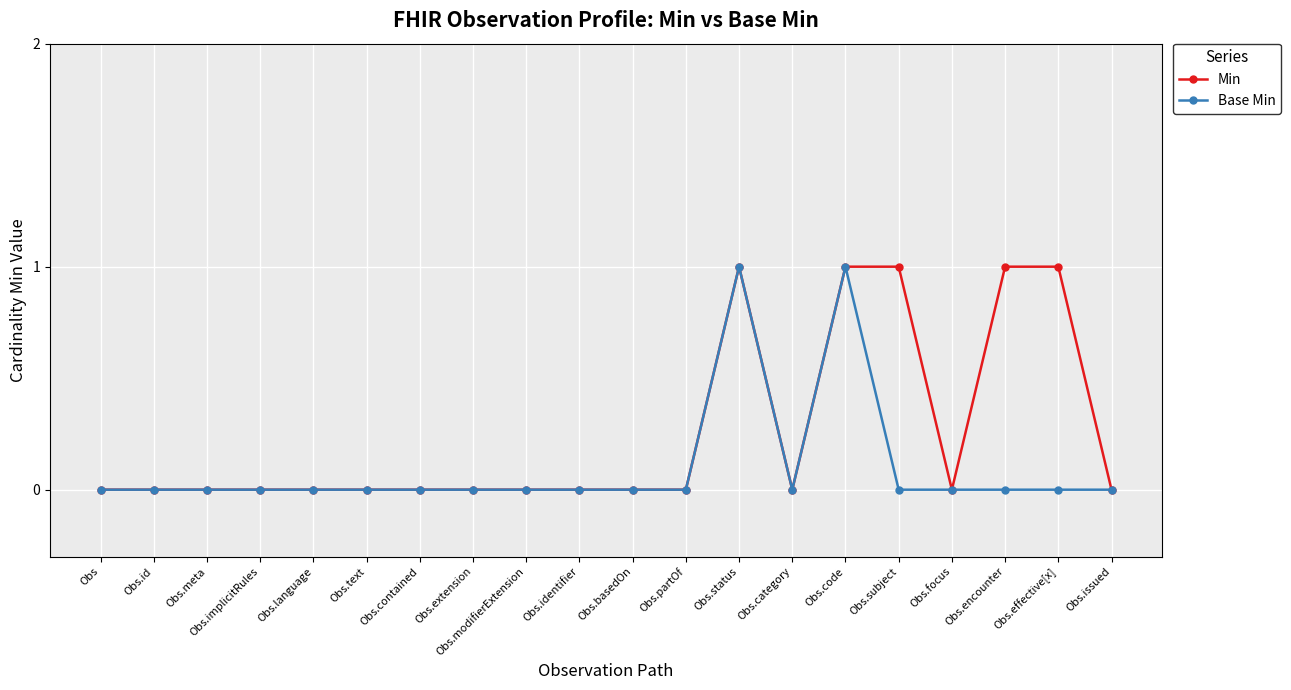

What position from the left is Obs.identifier?

10